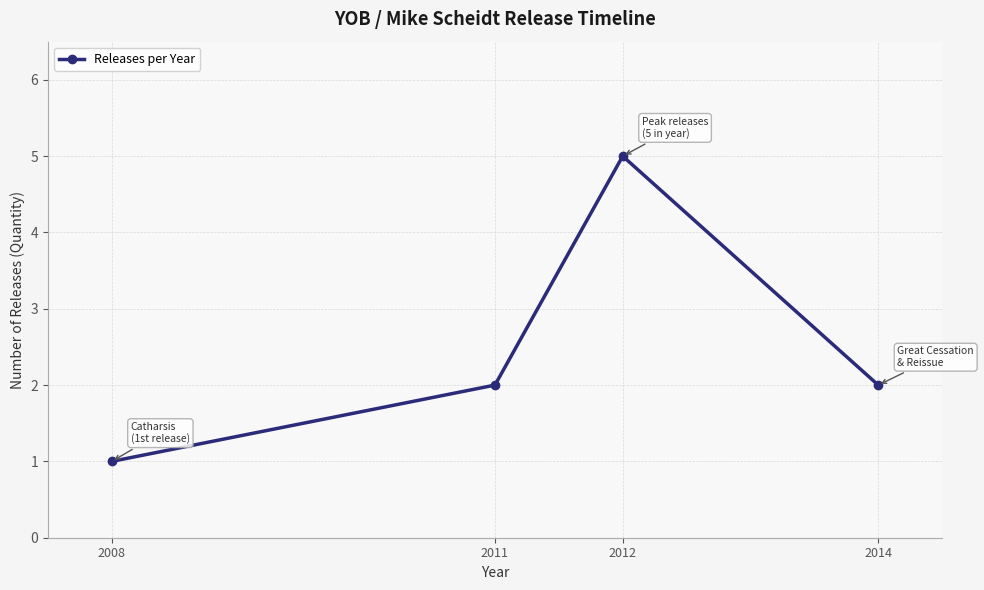

Reading right to left, transcribe all the data shown in this chart.

2	5	2	1